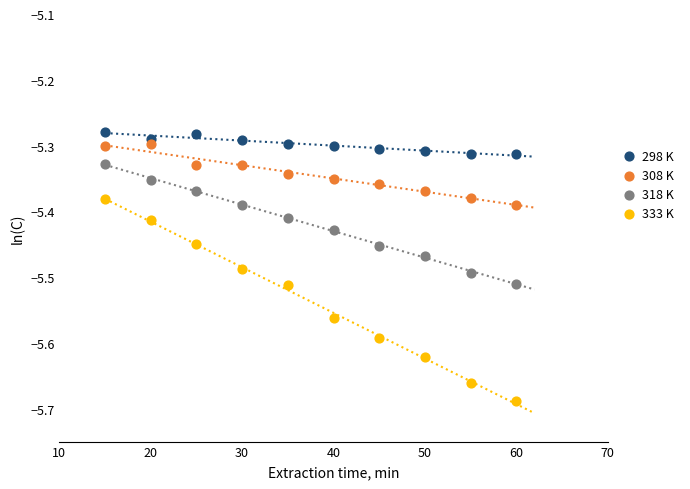

Which series contains the highest Y value?

298 K